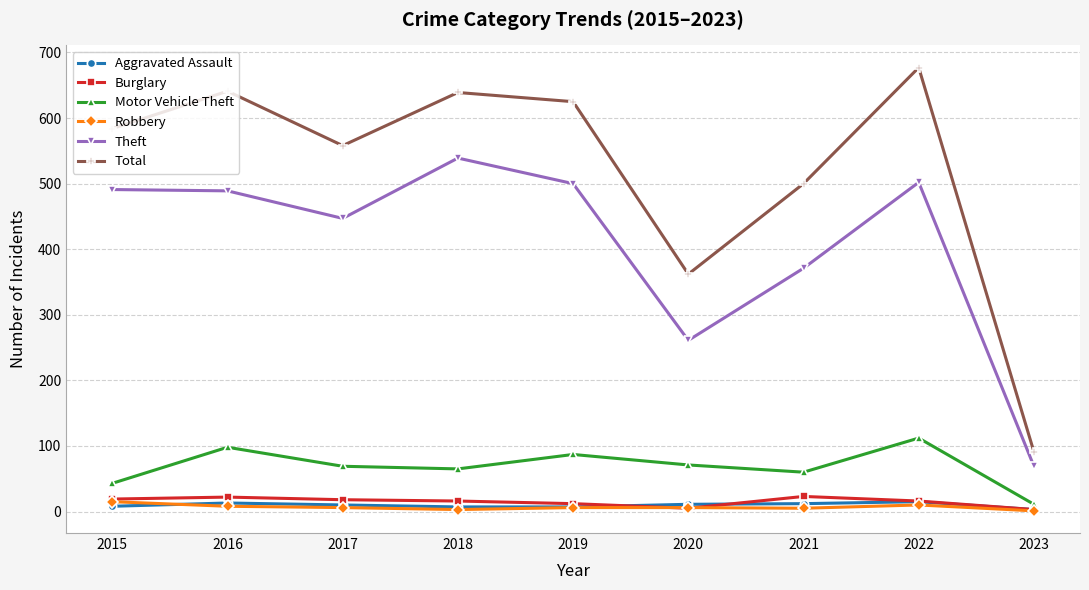

What is the difference between the highest and lowest values at 2021?

495